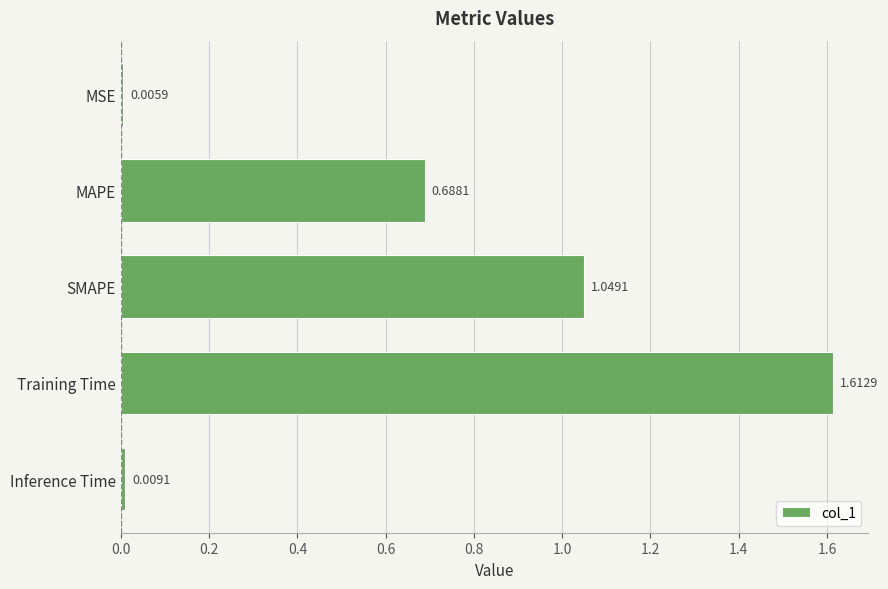

Rank the categories by value from lowest to highest.

MSE, Inference Time, MAPE, SMAPE, Training Time